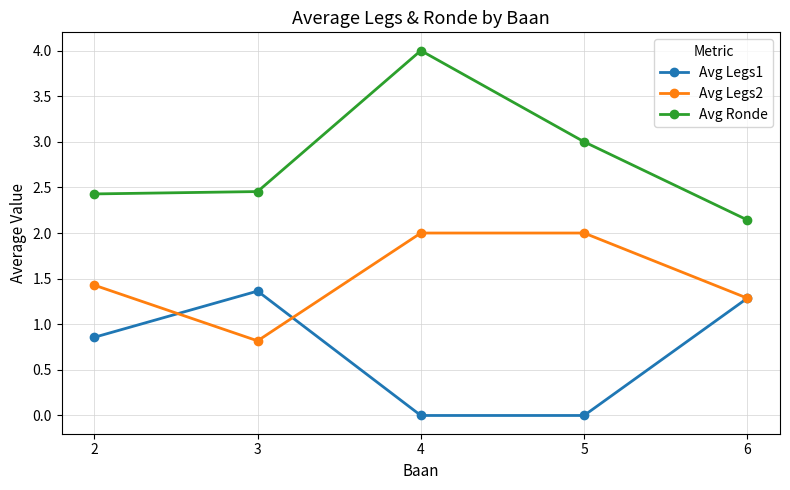

Rank the series at 3 from highest to lowest value.

Avg Ronde, Avg Legs1, Avg Legs2